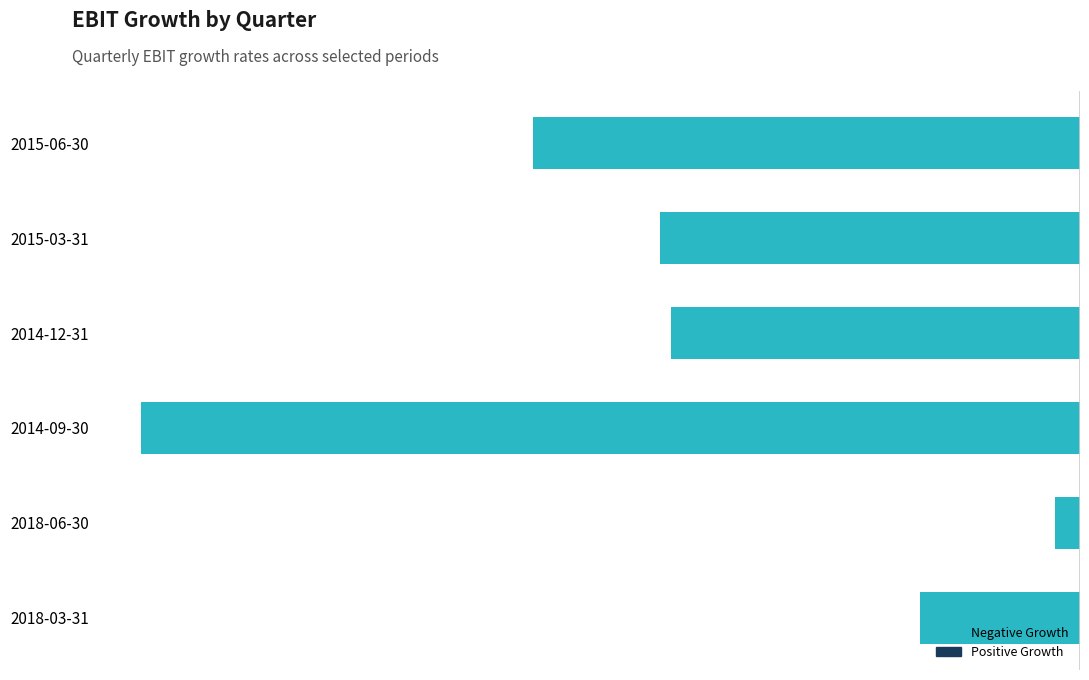

At which category does the chart reach its peak across all series?

4